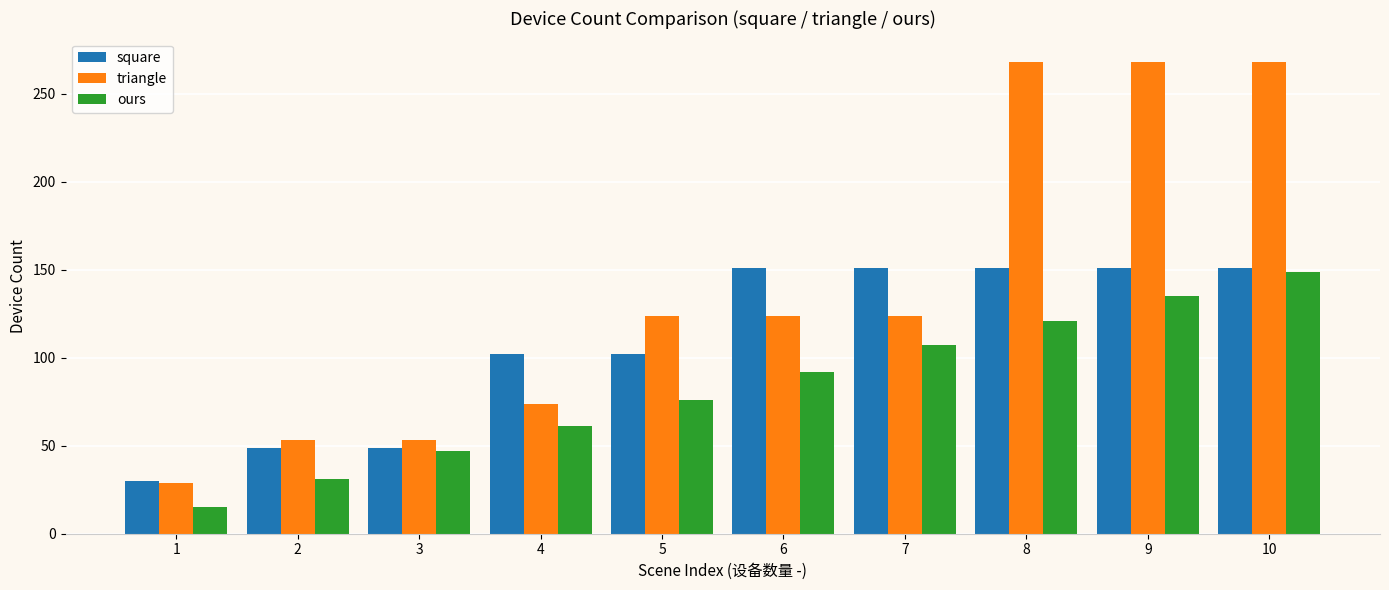

Which series has the widest spread of values?

triangle